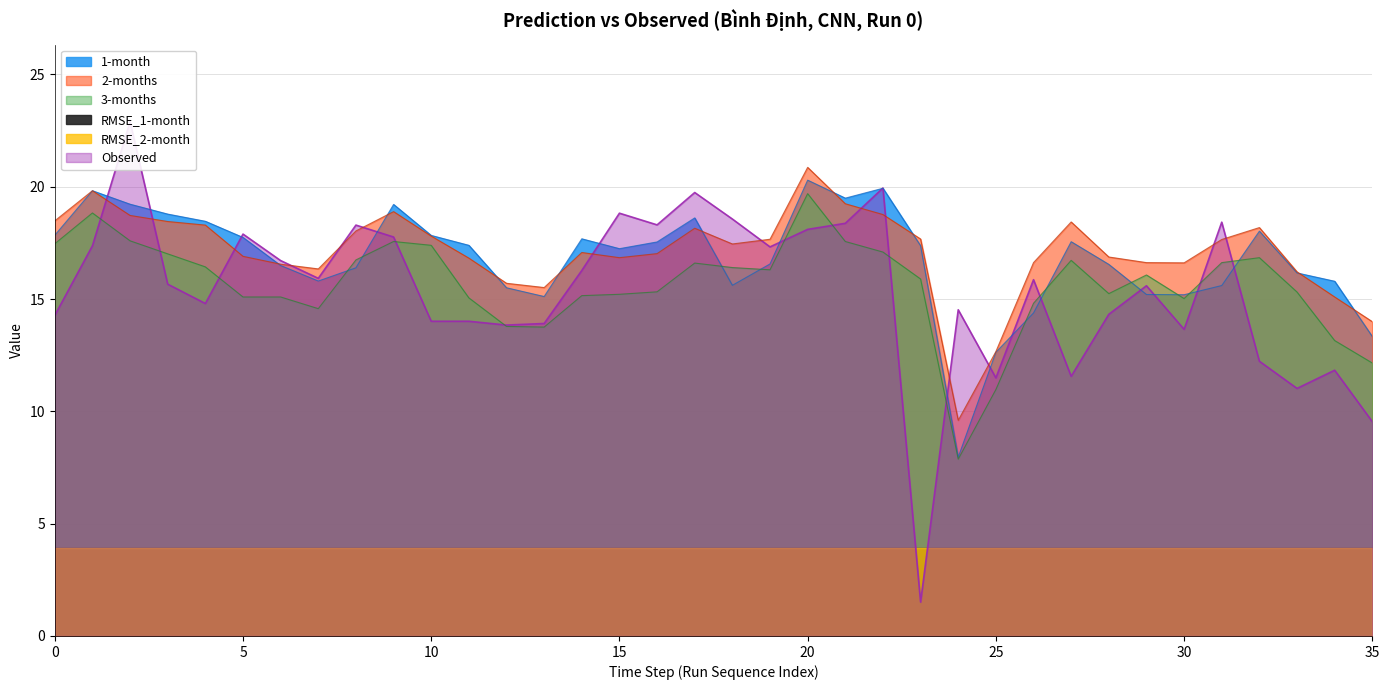

What is the difference between the second highest and second lowest values in the Observed series?

10.4